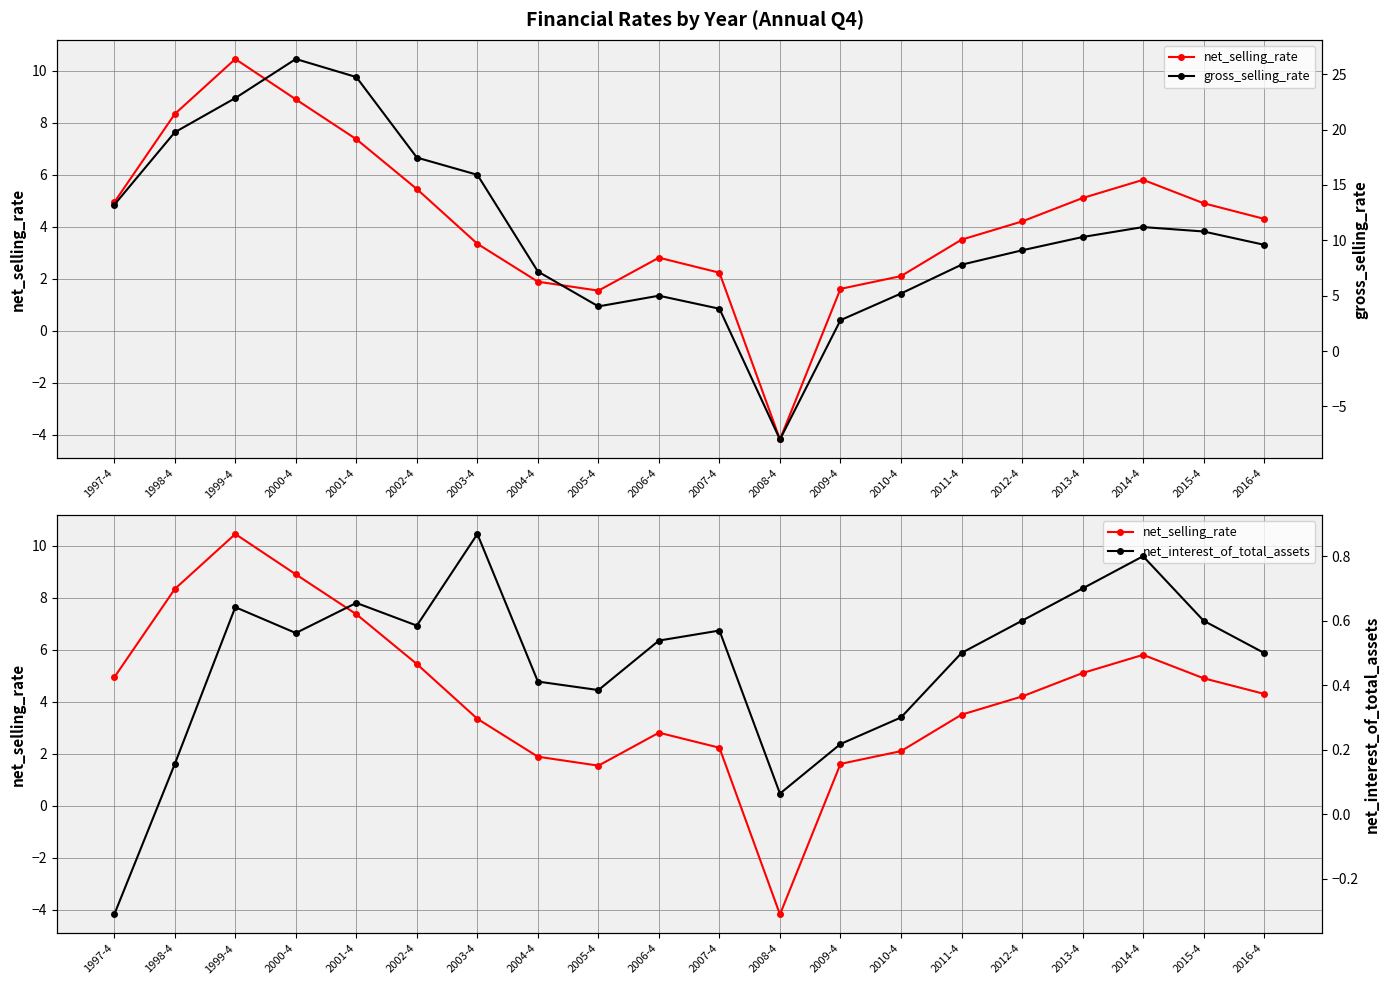

What is the total value across all series at 2014-4?

17.8